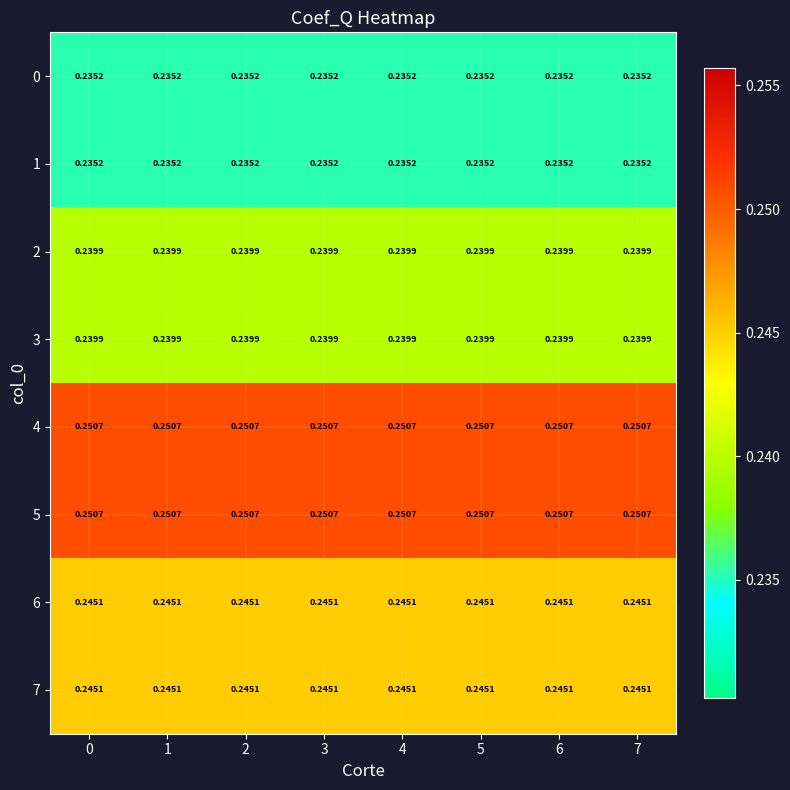

How many series are shown in this chart?

8